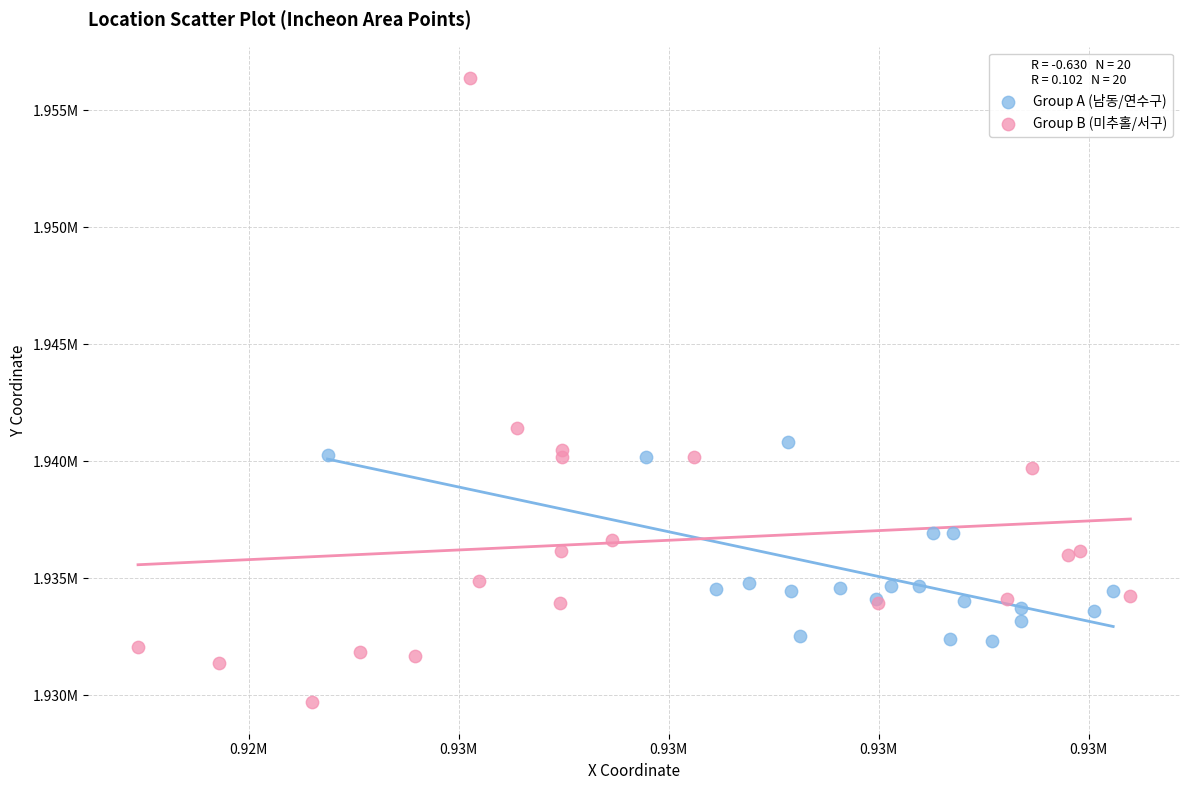

Which series reaches the maximum Y coordinate?

Group B (미추홀/서구)